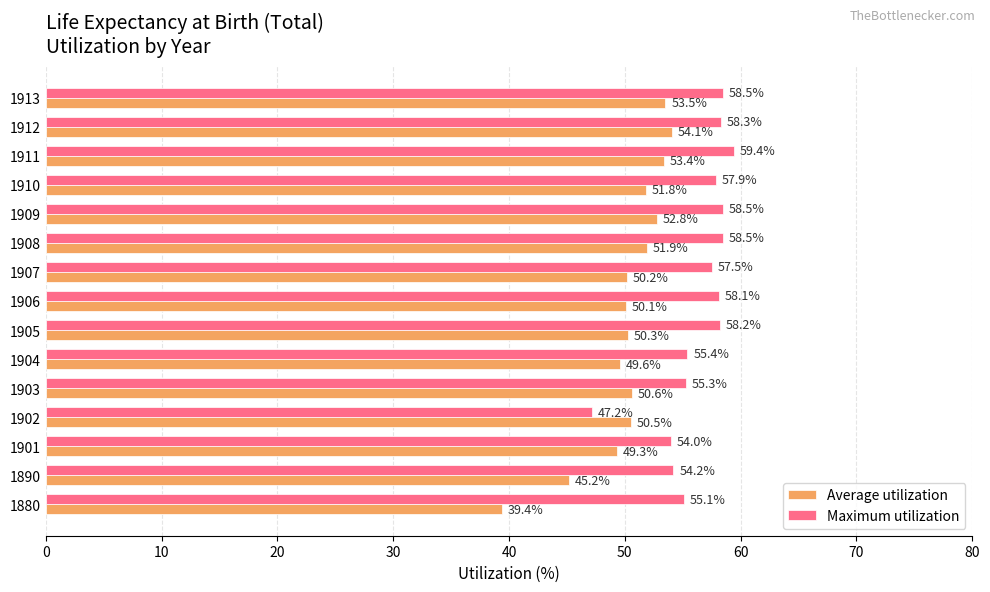

What is the difference between the maximum and second lowest values in the Maximum utilization series?

5.4